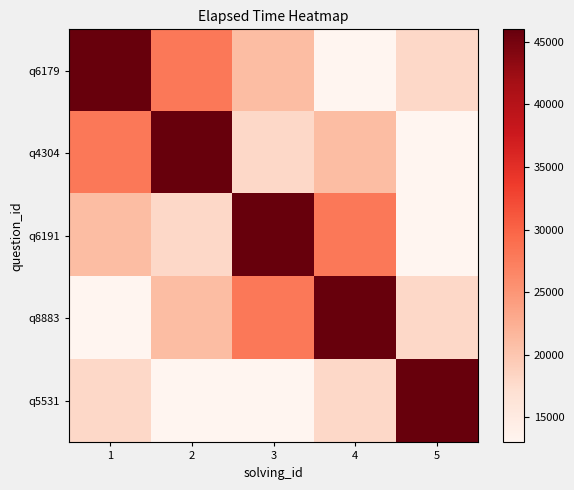

Which series has the largest total across all categories?

q6179